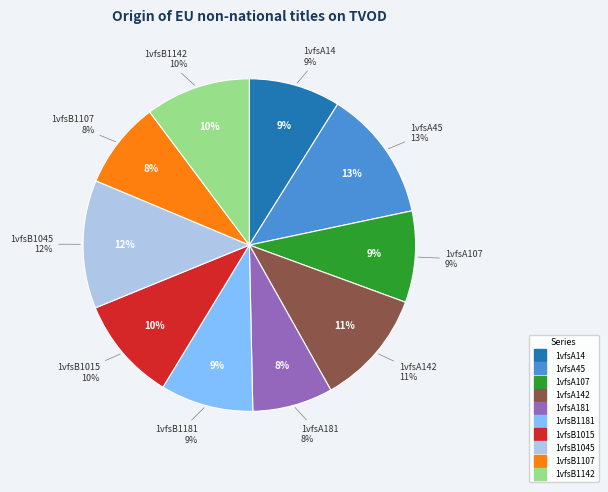

The 1vfsB1107 slice represents 20% of the pie. True or false?

False